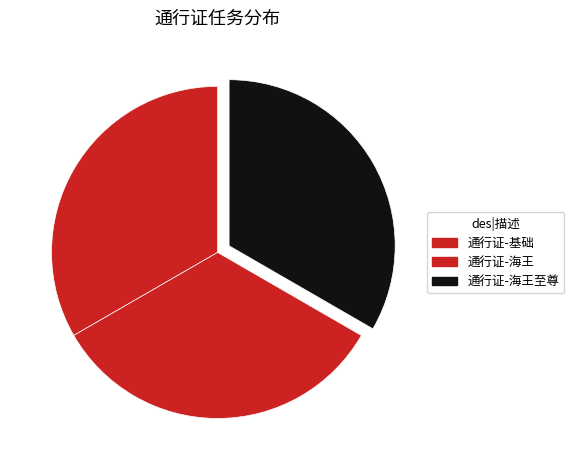

What is the change in value from 通行证-基础 to 通行证-海王?

+1